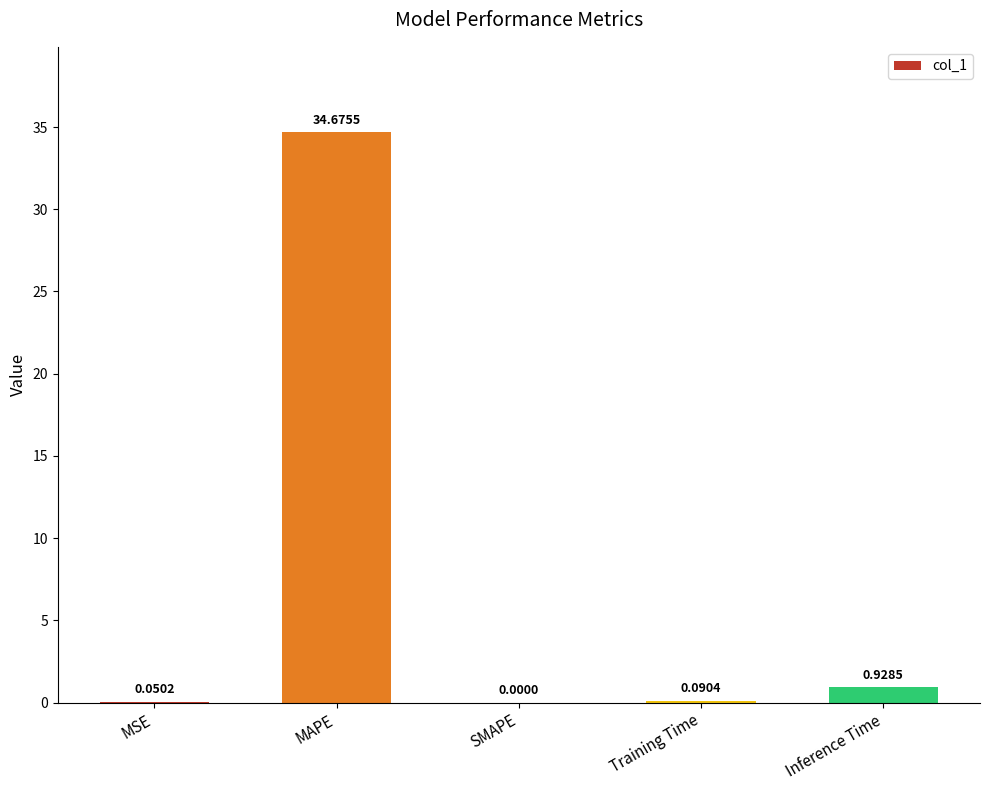

What is the change in value from SMAPE to Inference Time?

+0.9